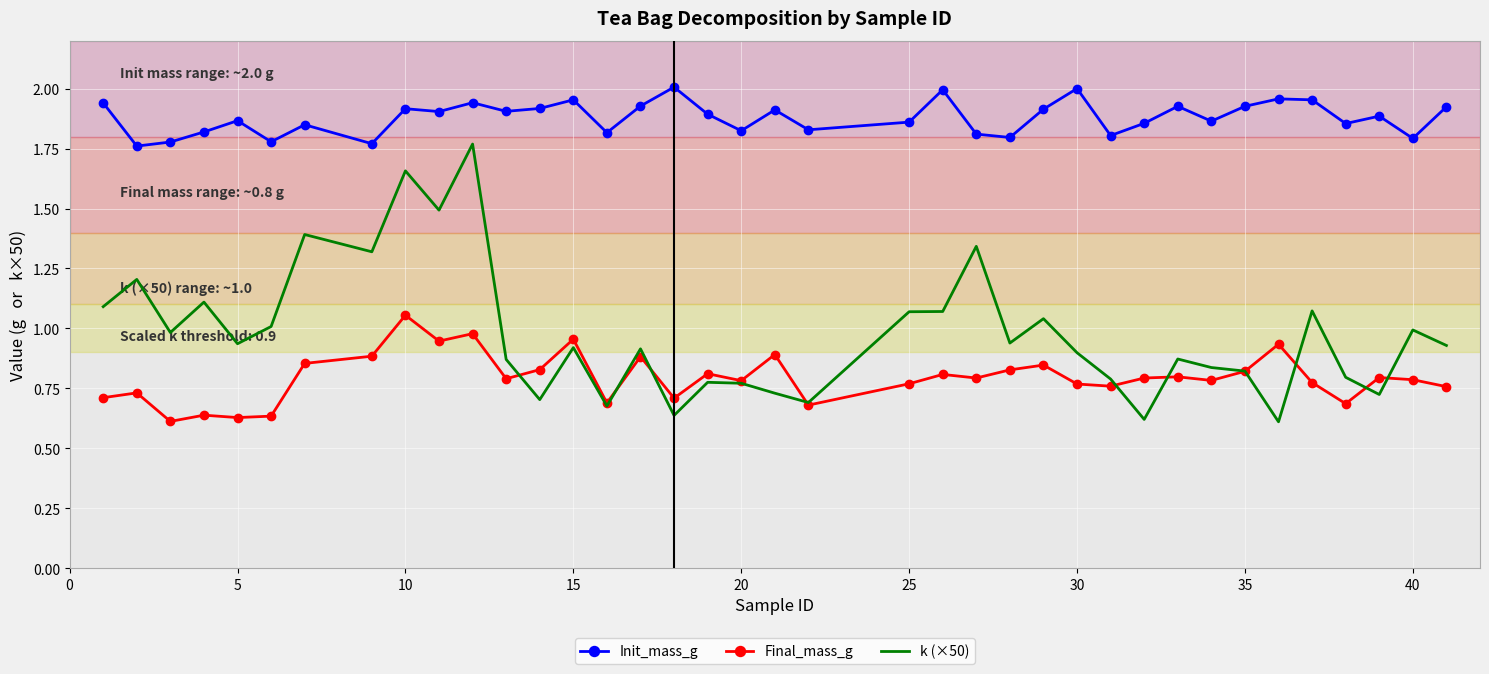

List the series in order of their peak value, highest first.

Init_mass_g, k (×50), Final_mass_g